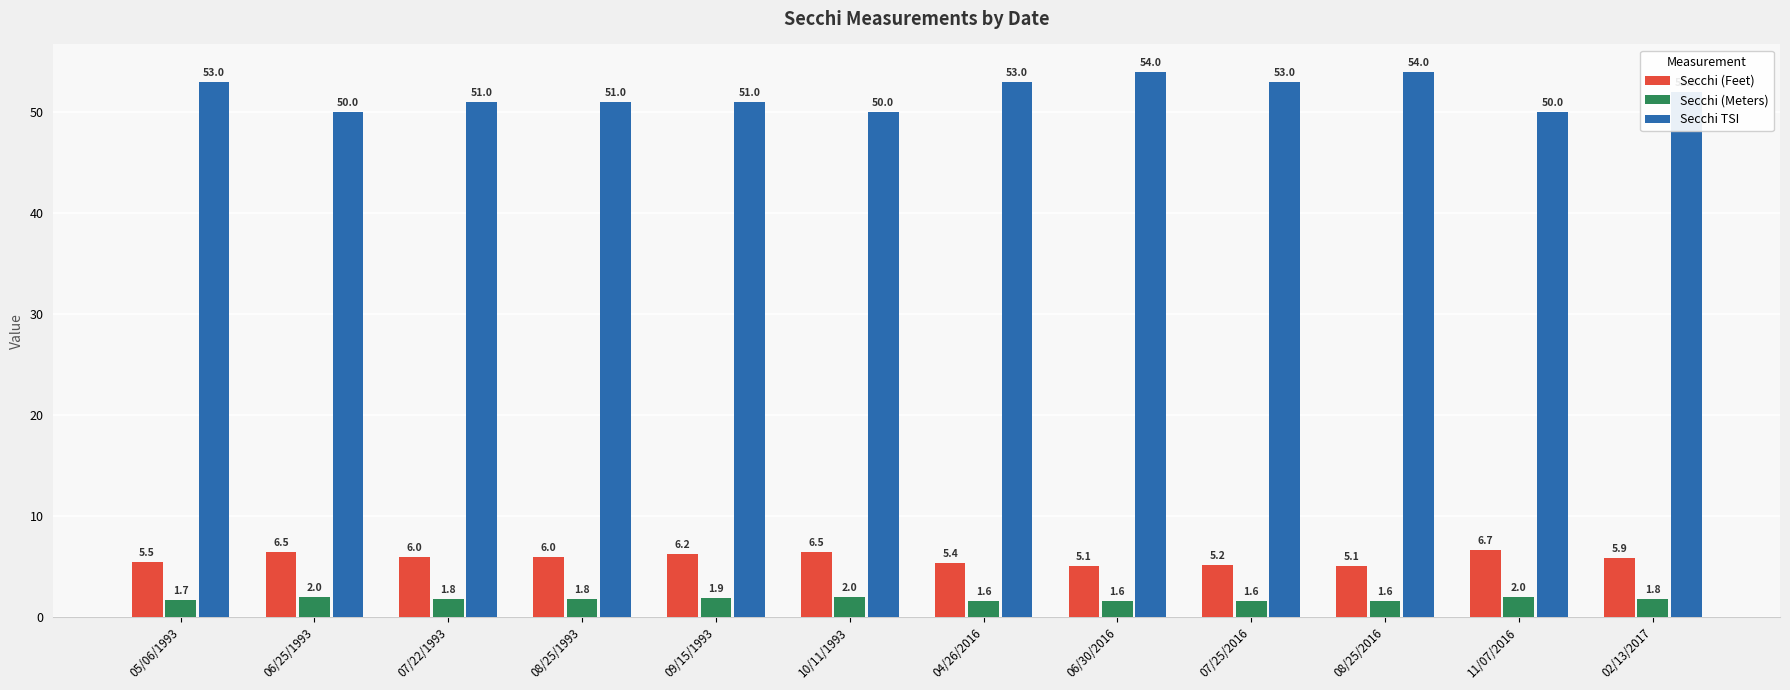

True or false: Secchi (Feet) has a value of 5.2 at 07/25/2016.

True